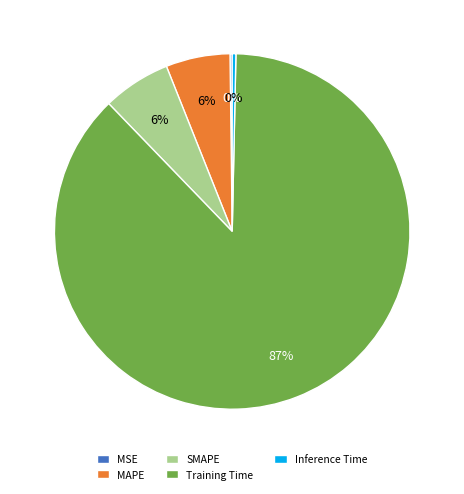

Combined, do MAPE and Training Time account for over 50%?

Yes